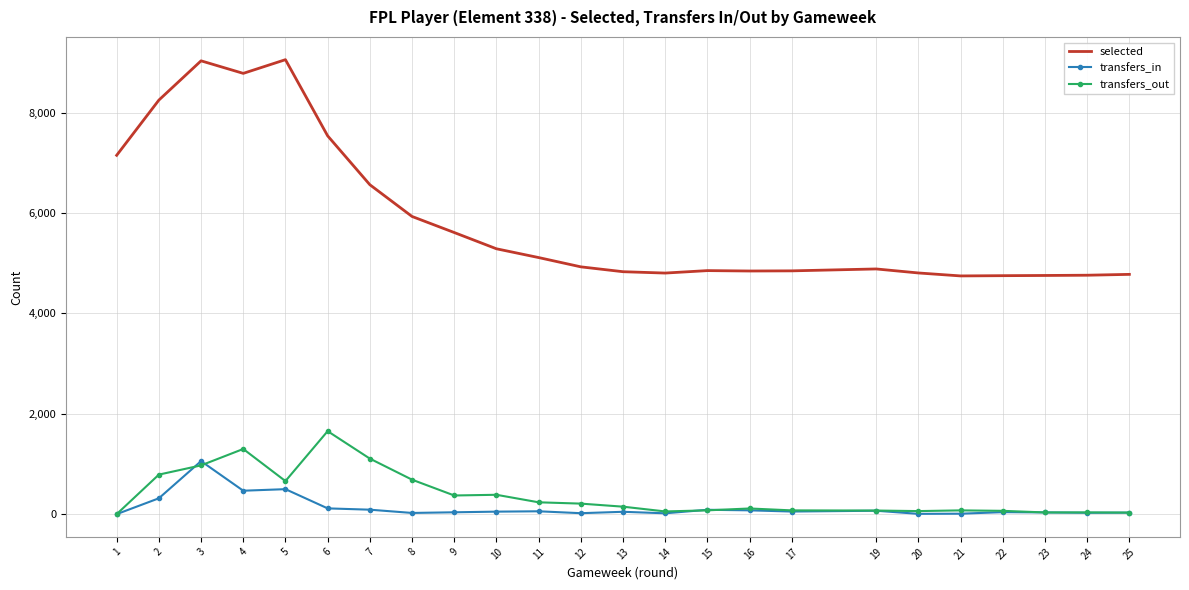

What are all the series names shown in the legend?

selected, transfers_in, transfers_out